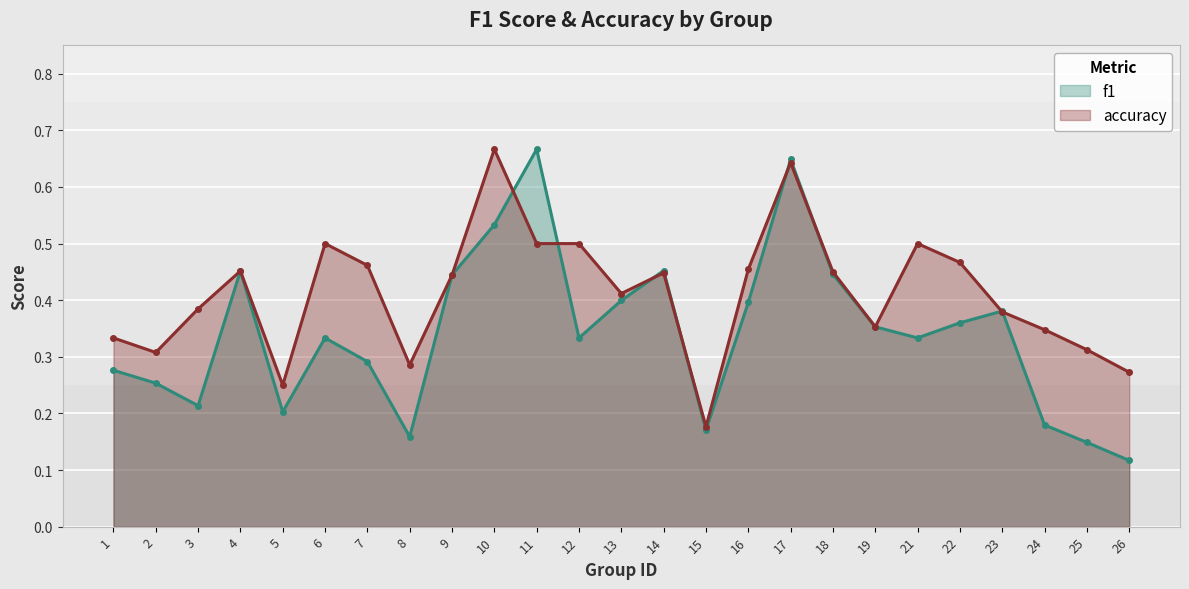

At which category is the sum across all series the highest?

17